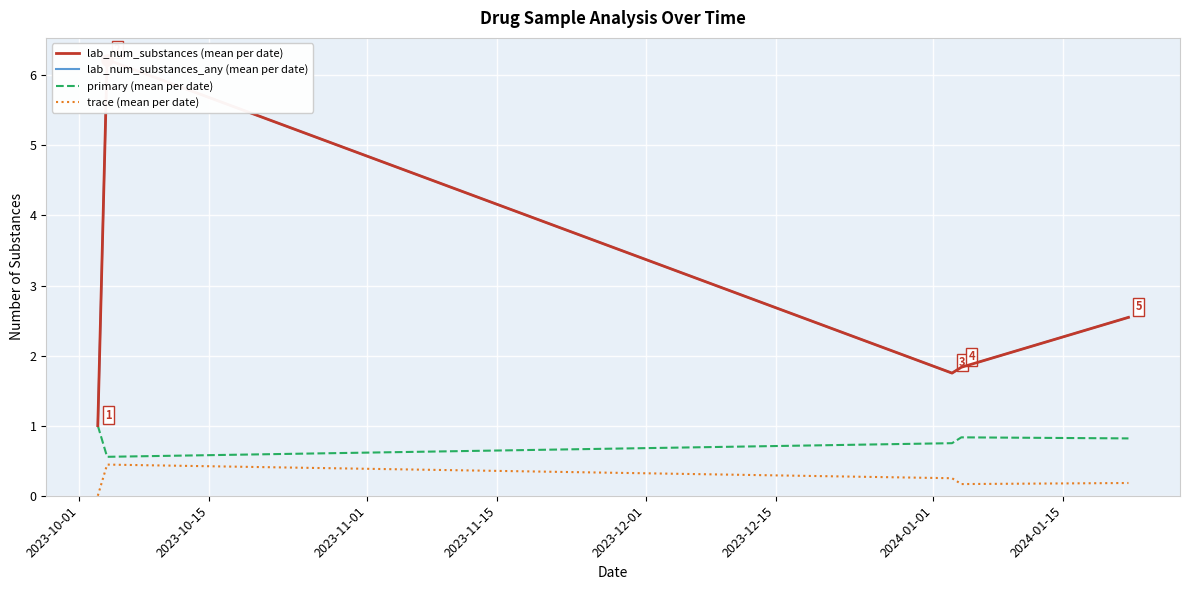

What is the maximum value shown in the chart?

6.2